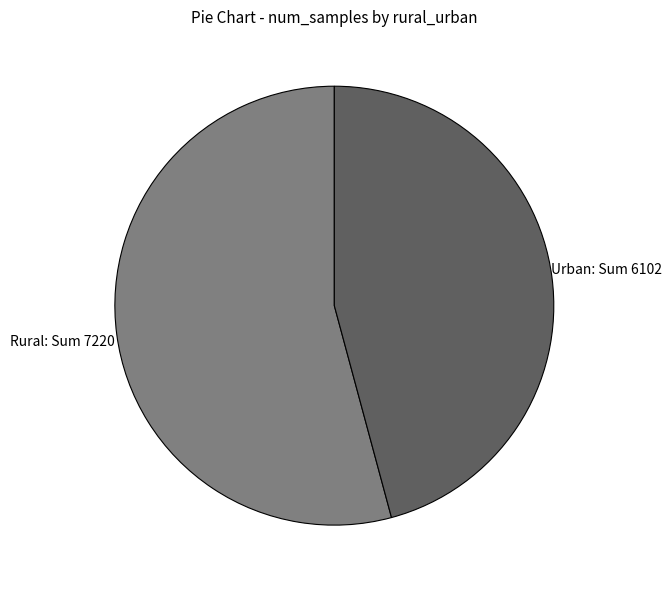

Is there any slice that represents more than half of the pie?

Yes